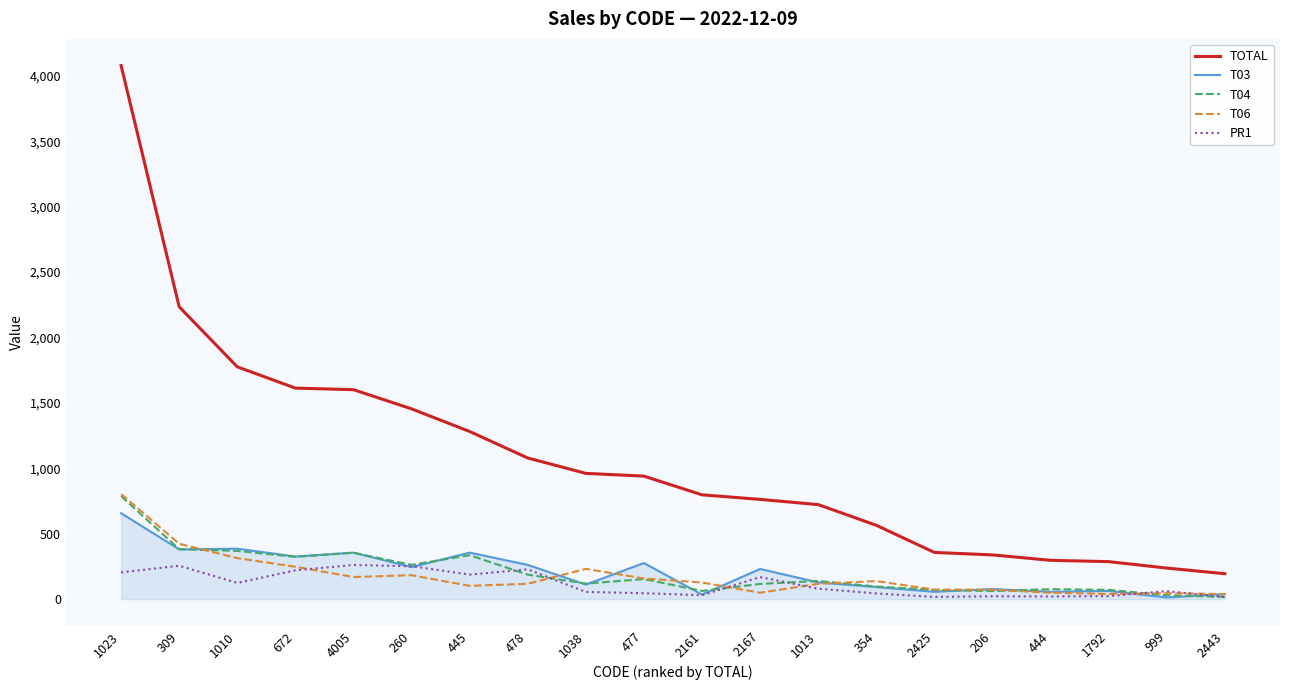

True or false: T03 and TOTAL intersect in this chart.

False